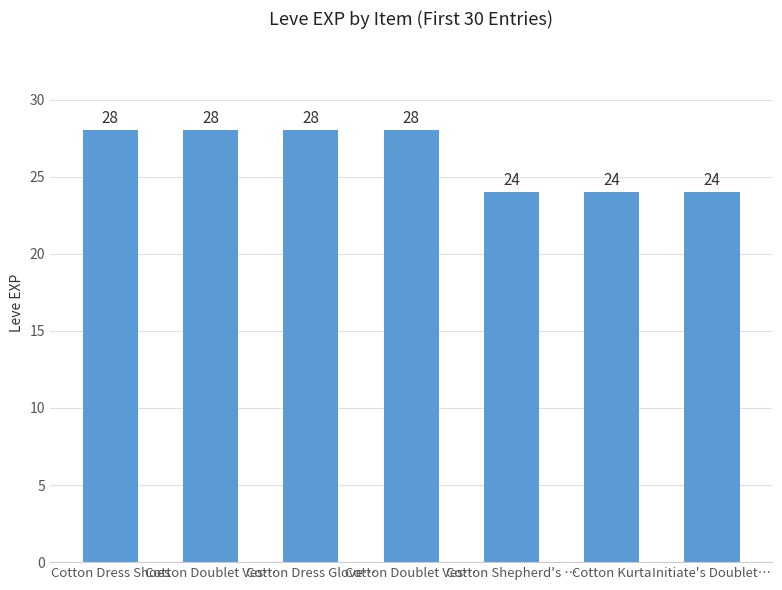

What is the difference between the second highest and second lowest values?

4